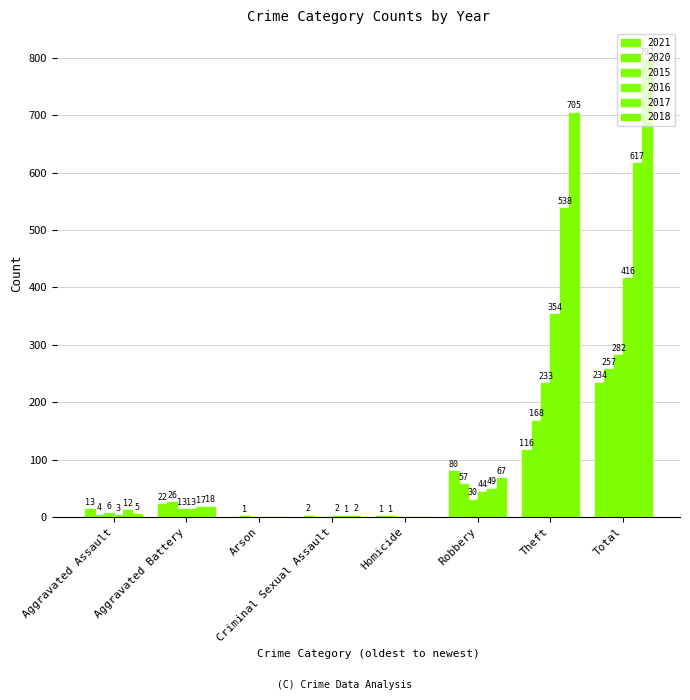

The 2017 series shows -424 at Homicide. True or false?

False